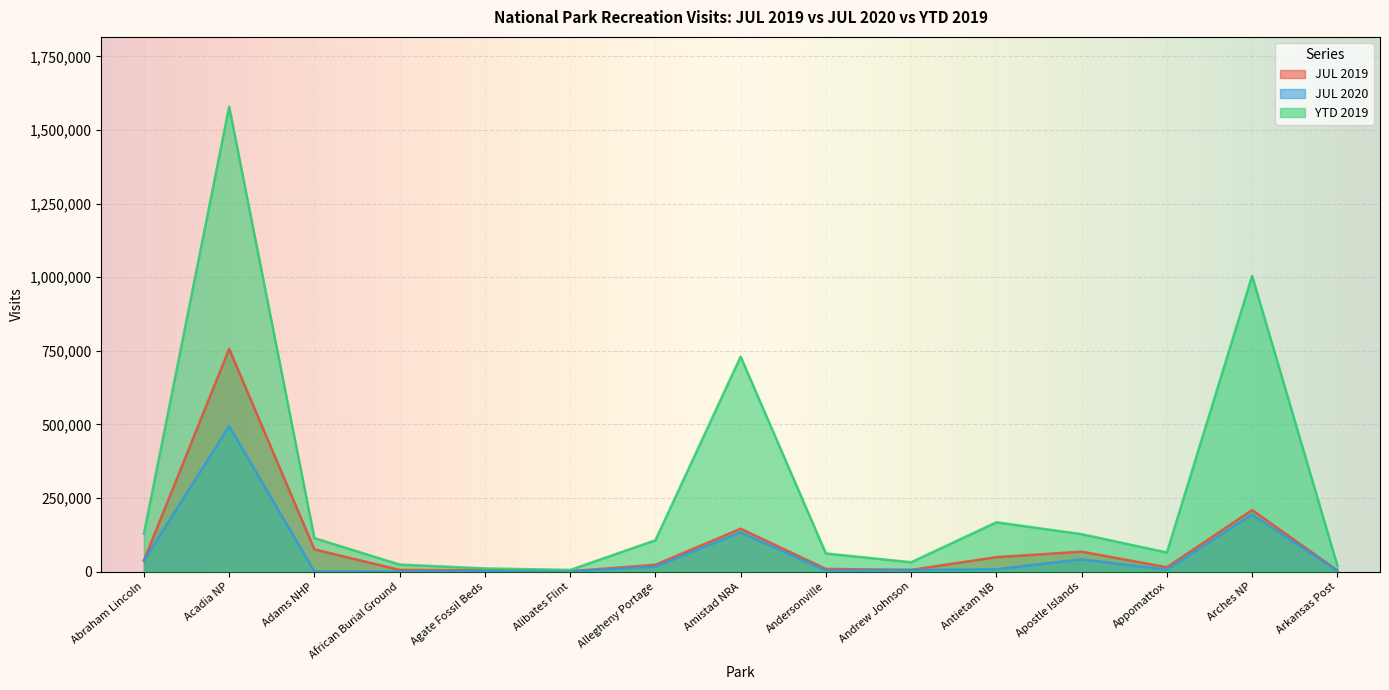

What is the difference between the maximum and second lowest values in the JUL 2020 series?

493511